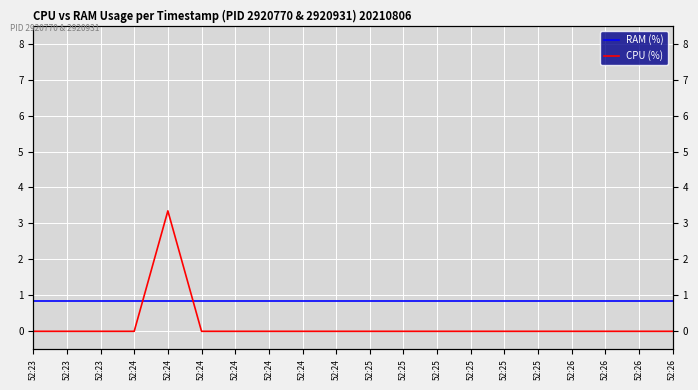

After their last crossing, which series has the higher values: CPU (%) or RAM (%)?

RAM (%)